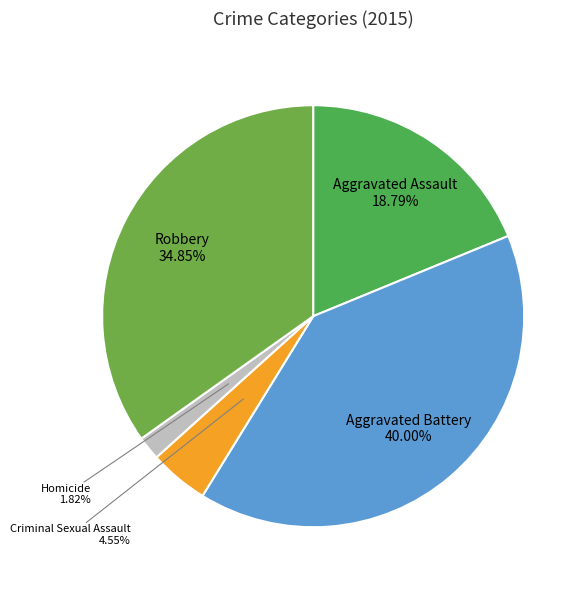

Is the sum of Aggravated Battery and Robbery greater than half?

Yes